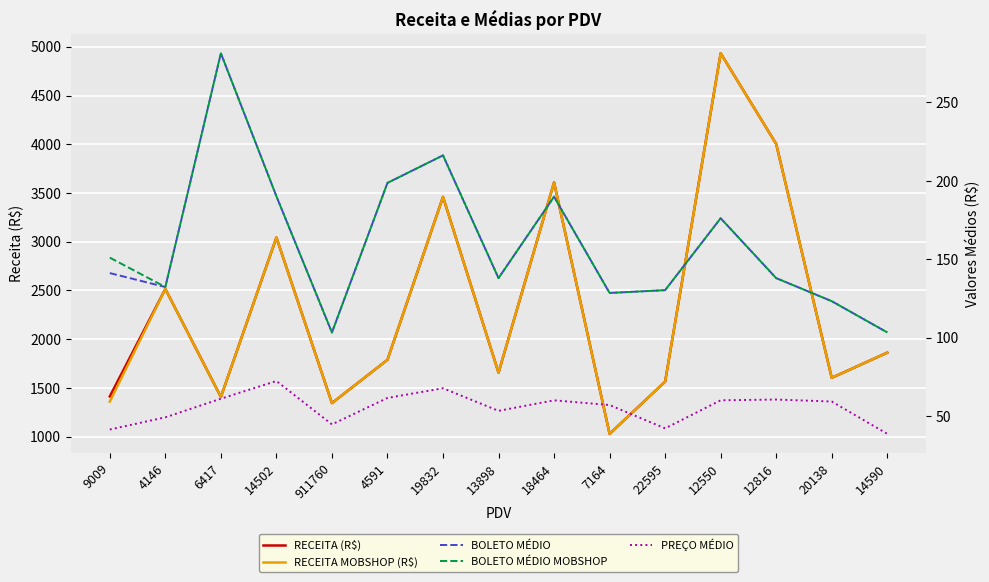

What is the value of the RECEITA (R$) point at the 15th from the left?

1861.8